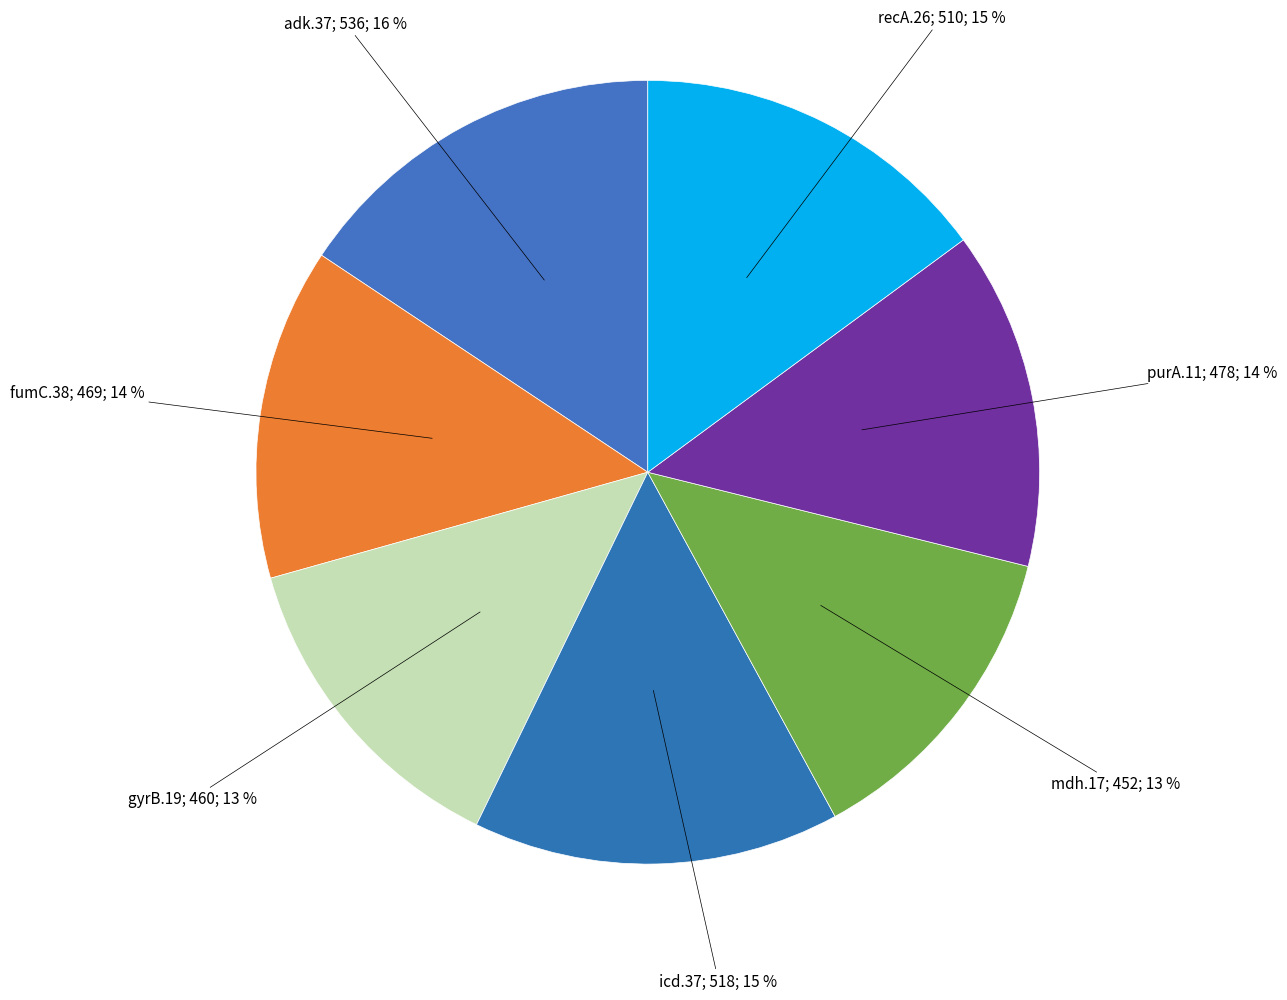

How many segments does this pie chart have?

7